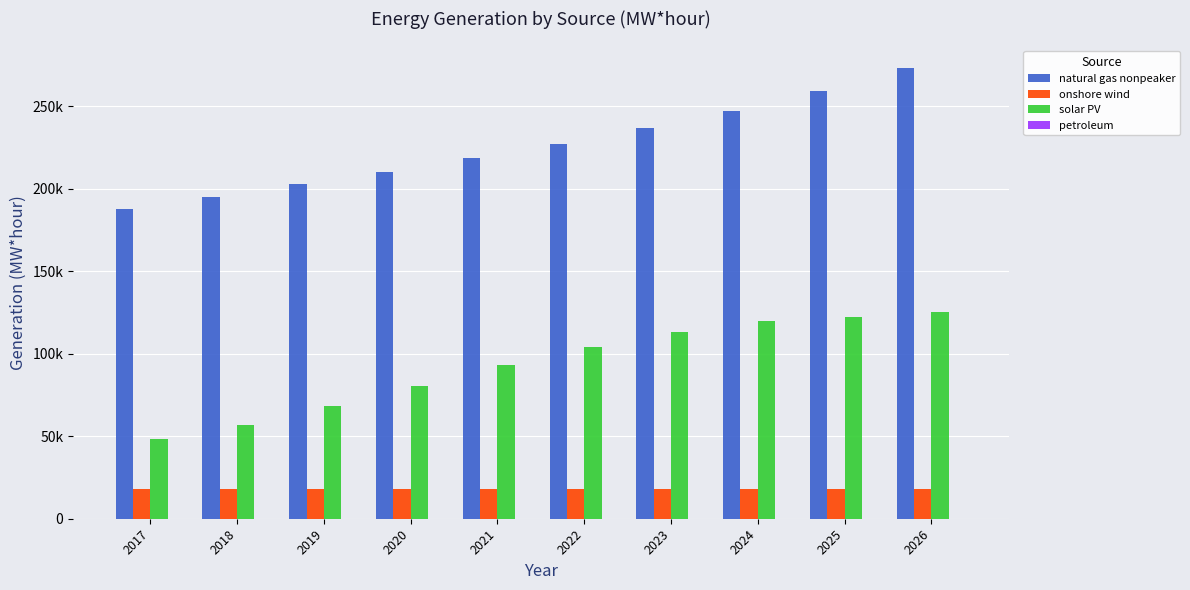

Reading left to right, what are all the values shown in this chart?

natural gas nonpeaker: 188009.0	194734.5	202670.5	210462.8	218604.1	227280.4	236602.8	246909.6	259059.1	273174.0
onshore wind: 18152.7	18155.0	18160.9	18162.7	18162.9	18163.8	18163.8	18163.8	18163.8	18163.8
solar PV: 48224.4	56561.0	68317.5	80733.9	93019.0	104123.4	113337.2	119639.6	122349.5	125513.1
petroleum: 53.0	50.9	50.9	50.9	50.9	50.9	50.9	50.9	50.9	50.9